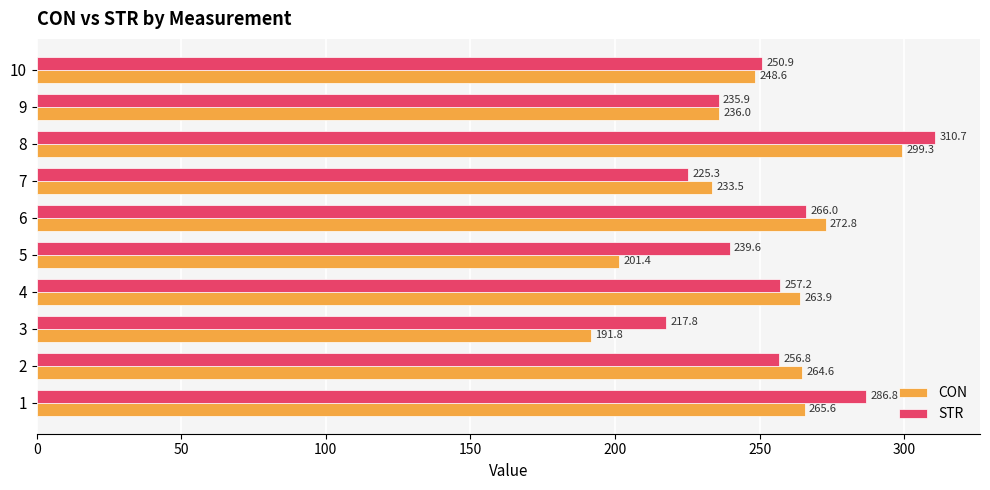

At which label is STR closest to 264?

6